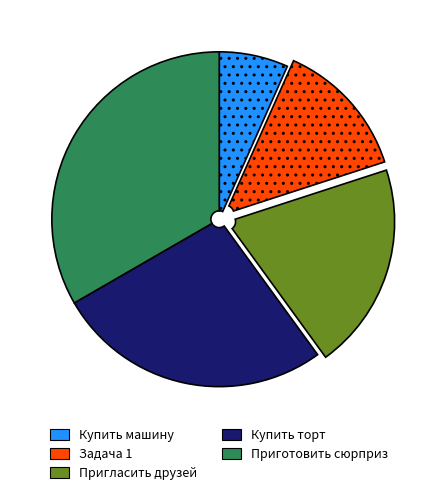

Count the number of slices in the pie.

5